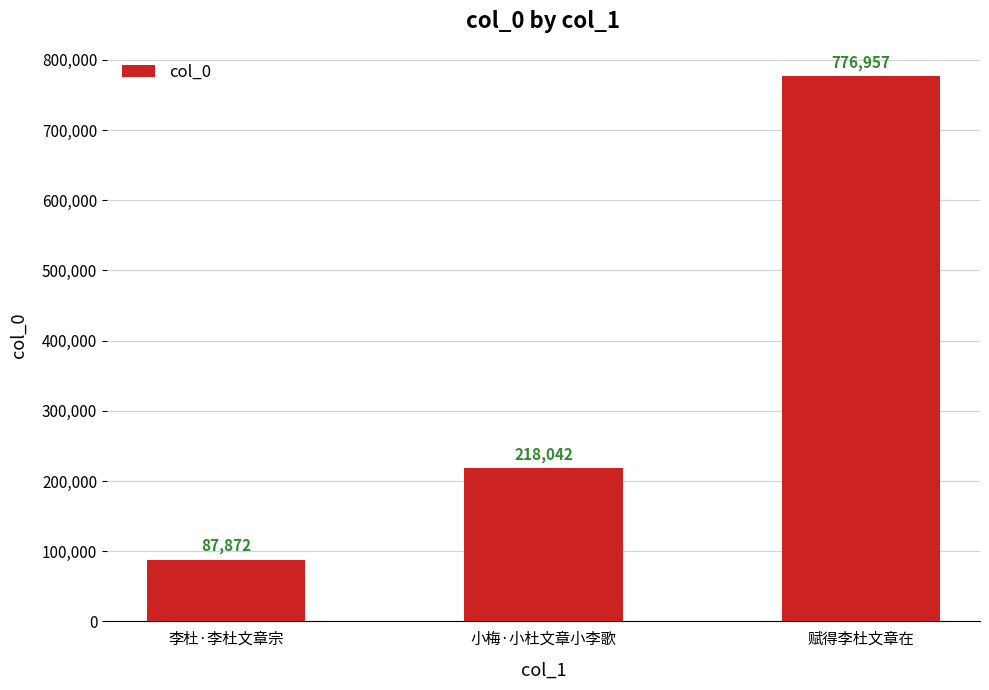

Reading left to right, transcribe all the data shown in this chart.

87872	218042	776957